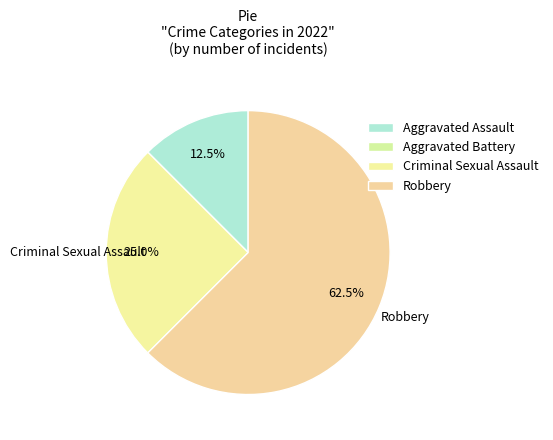

Which category has the smallest portion of the pie?

Aggravated Battery